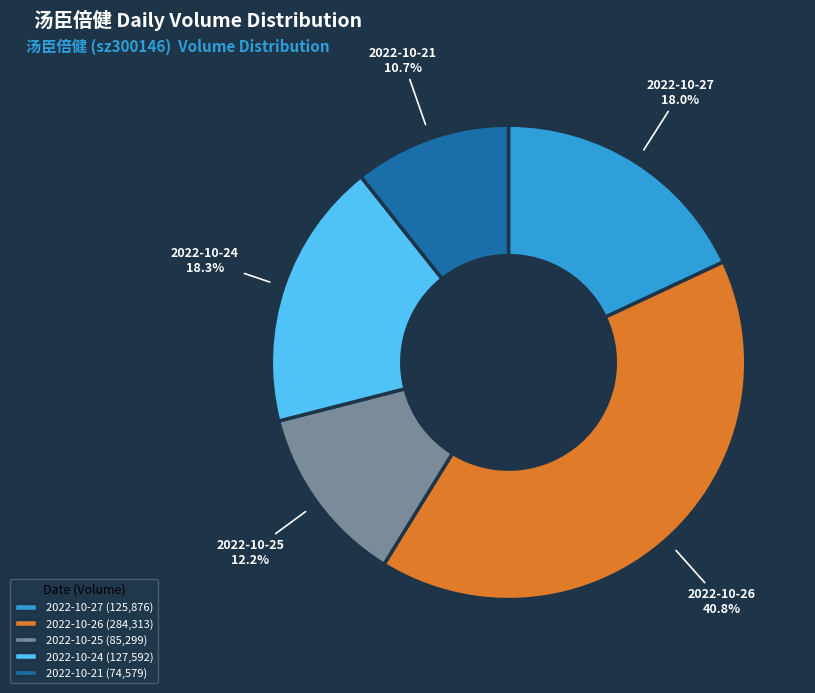

Is 2022-10-21 the majority of the pie?

No